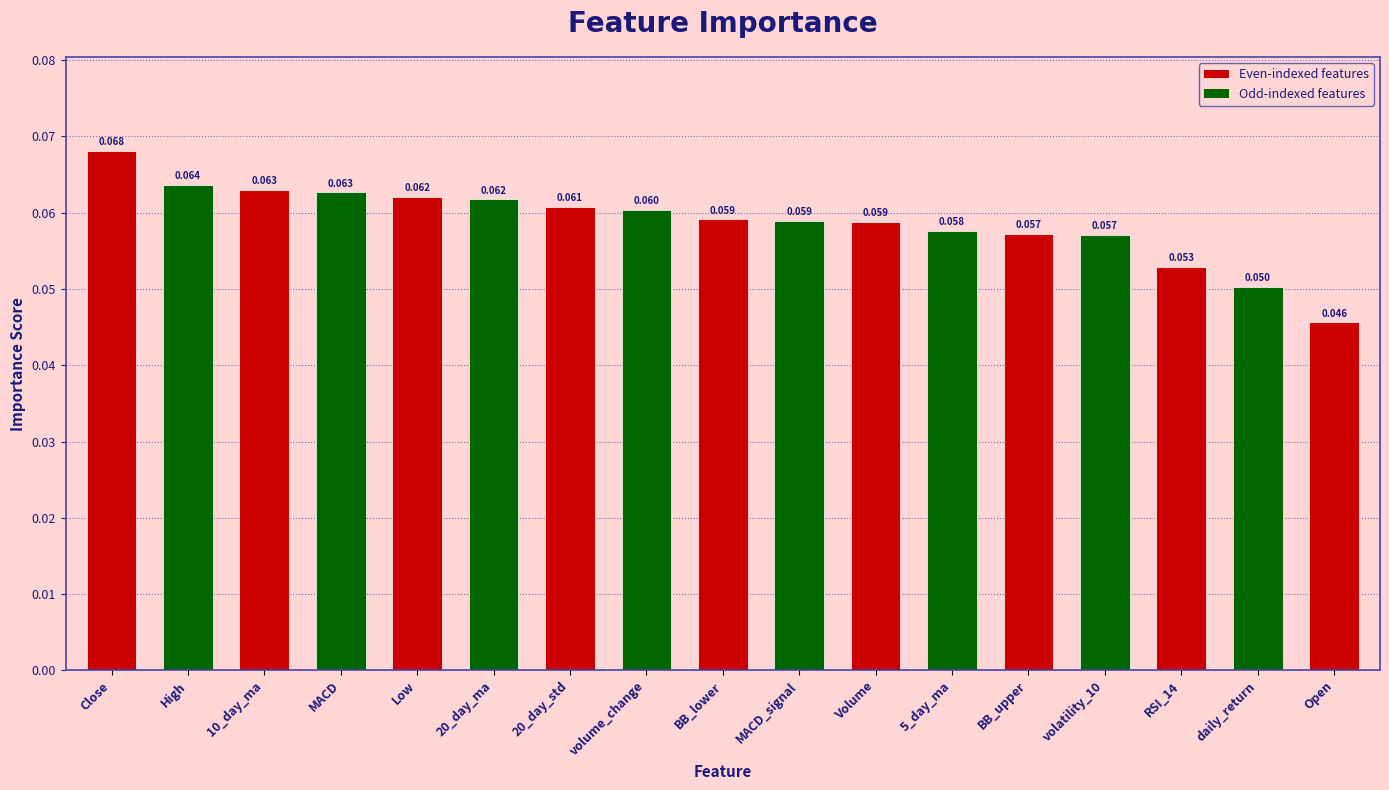

Where is the data nearest to the value 0?

Open